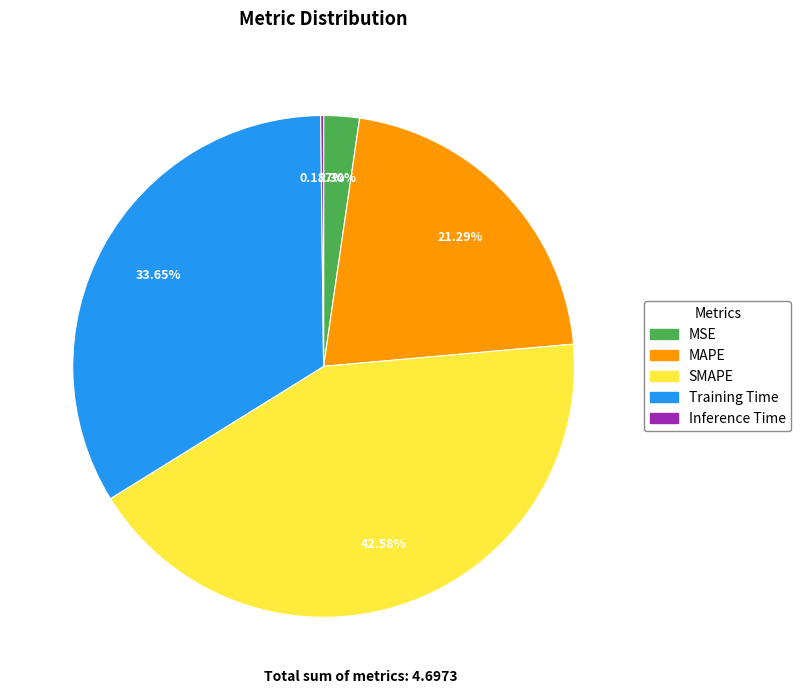

True or false: SMAPE accounts for 33% of the total.

False